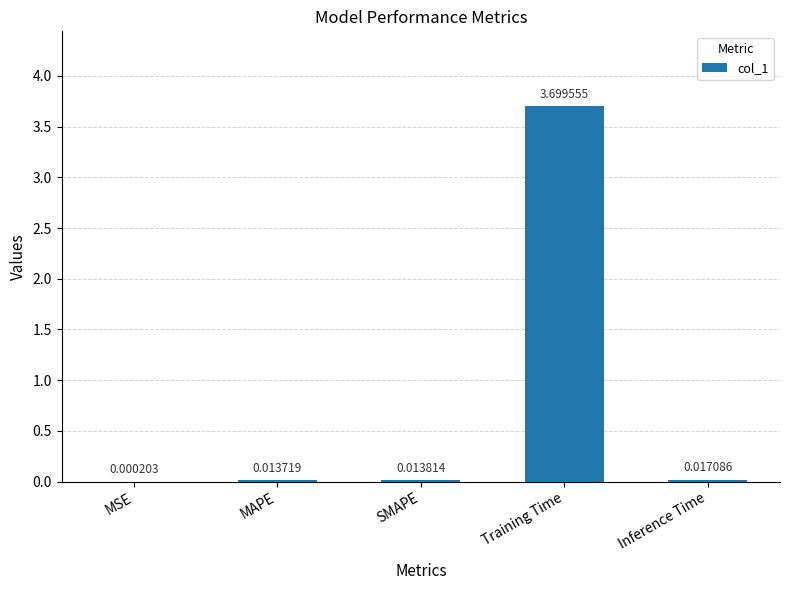

Where is the data nearest to the value 1?

Inference Time